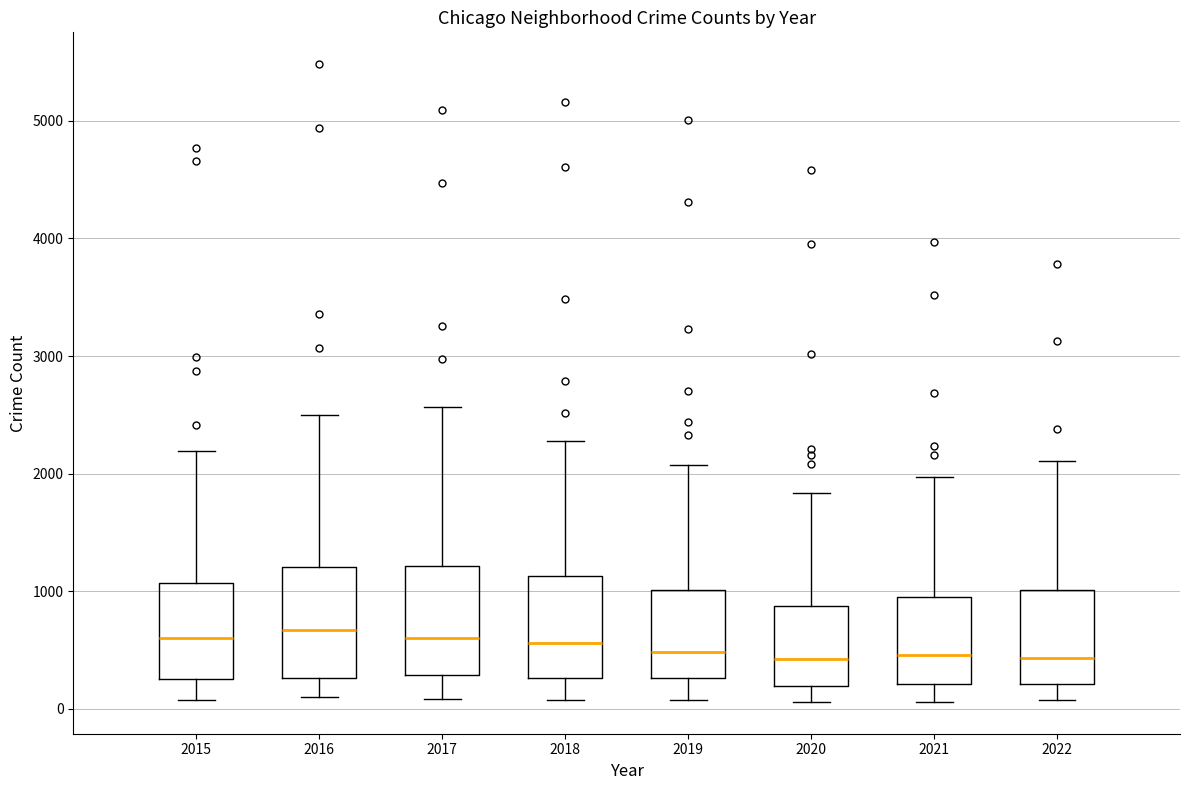

Reading left to right, read every box against the y-axis: the position of its median line, the range the box covers, and the ends of its whiskers. The values are not printed on the chart, so give them approximately, as read against the axis.

2015: median 600, box 300 to 1100, whiskers 100 to 2200
2016: median 700, box 300 to 1200, whiskers 100 to 2500
2017: median 600, box 300 to 1200, whiskers 100 to 2600
2018: median 600, box 300 to 1100, whiskers 100 to 2300
2019: median 500, box 300 to 1000, whiskers 100 to 2100
2020: median 400, box 200 to 900, whiskers 100 to 1800
2021: median 500, box 200 to 1000, whiskers 100 to 2000
2022: median 400, box 200 to 1000, whiskers 100 to 2100